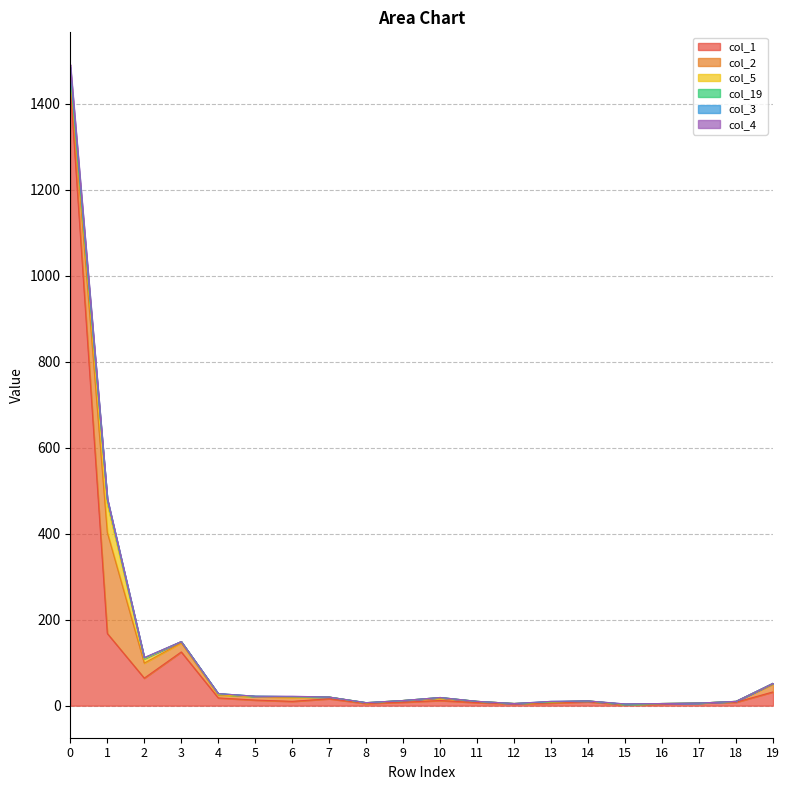

True or false: col_2 and col_19 intersect in this chart.

False